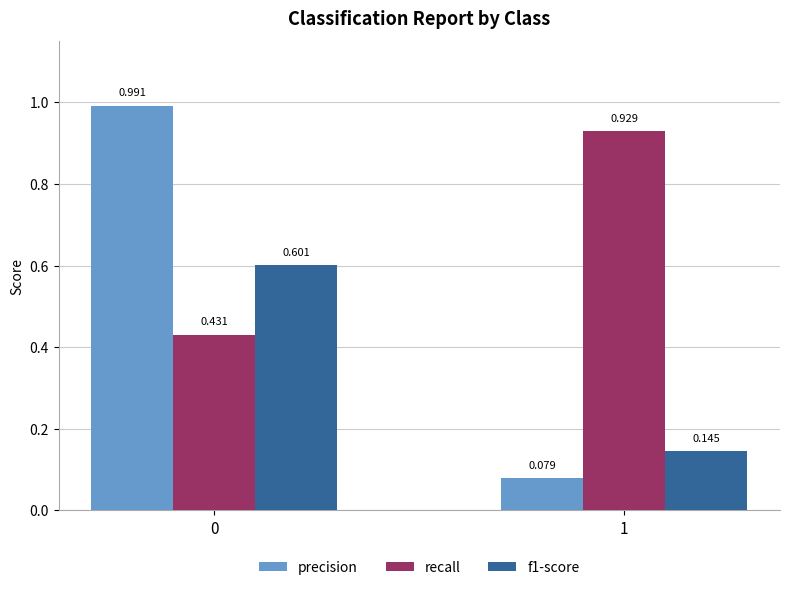

List the series in order of their overall mean, lowest first.

f1-score, precision, recall